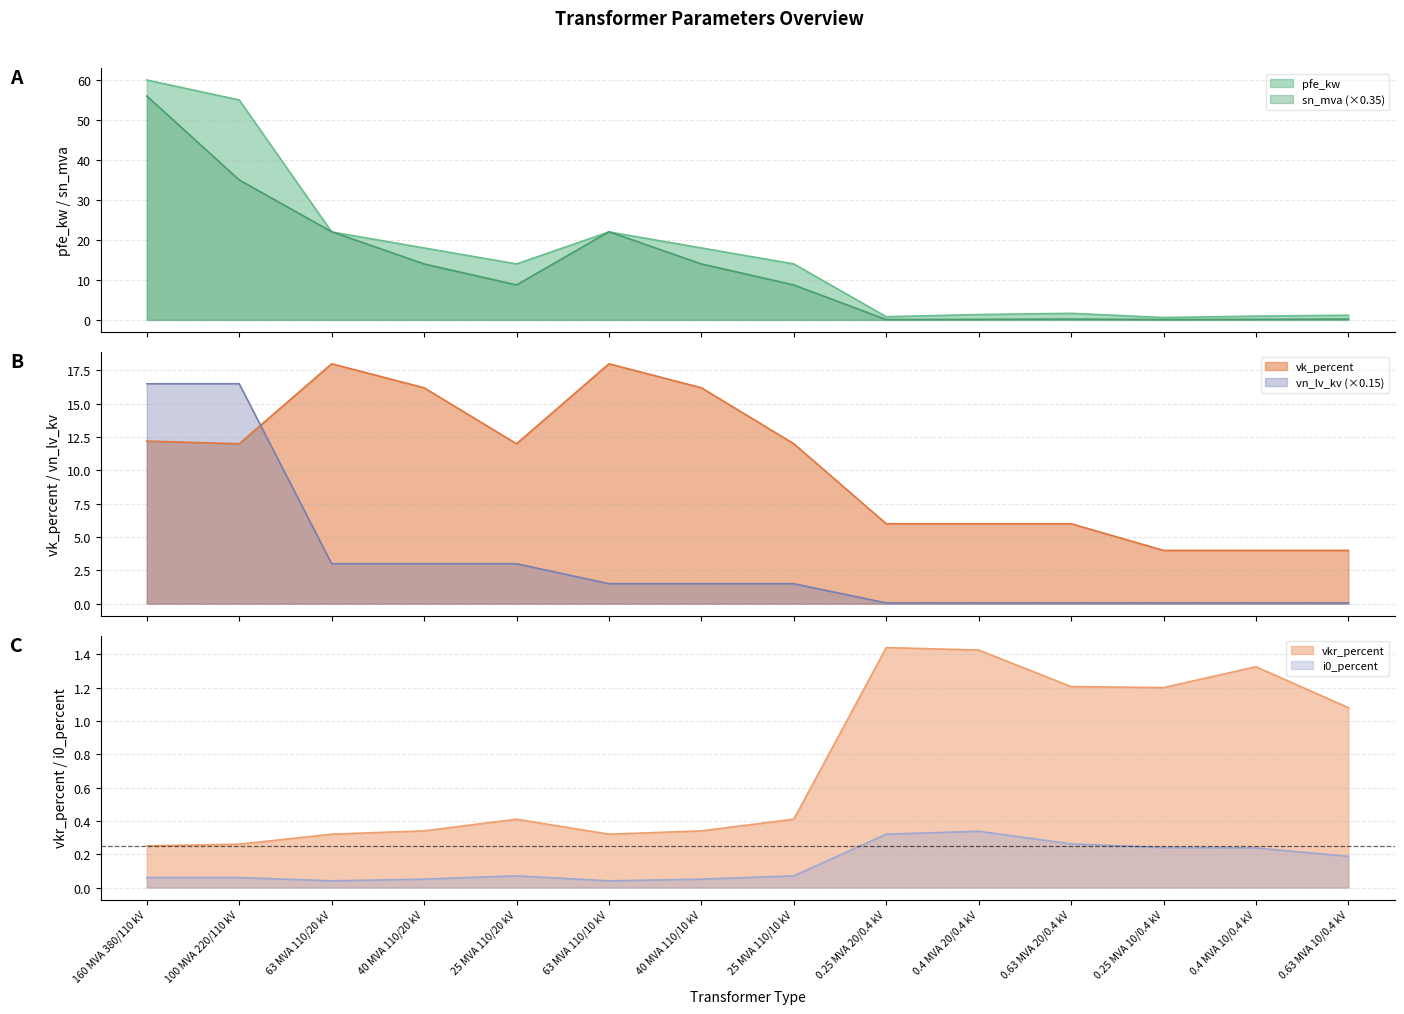

What are all the series names shown in the legend?

pfe_kw, vkr_percent, i0_percent, sn_mva, vk_percent, vn_lv_kv